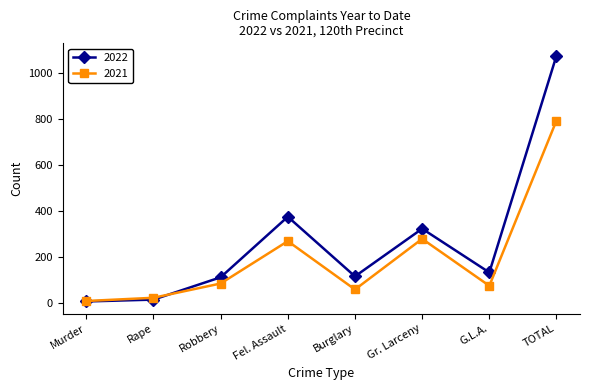

Between Gr. Larceny and TOTAL, which series saw the biggest shift?

2022